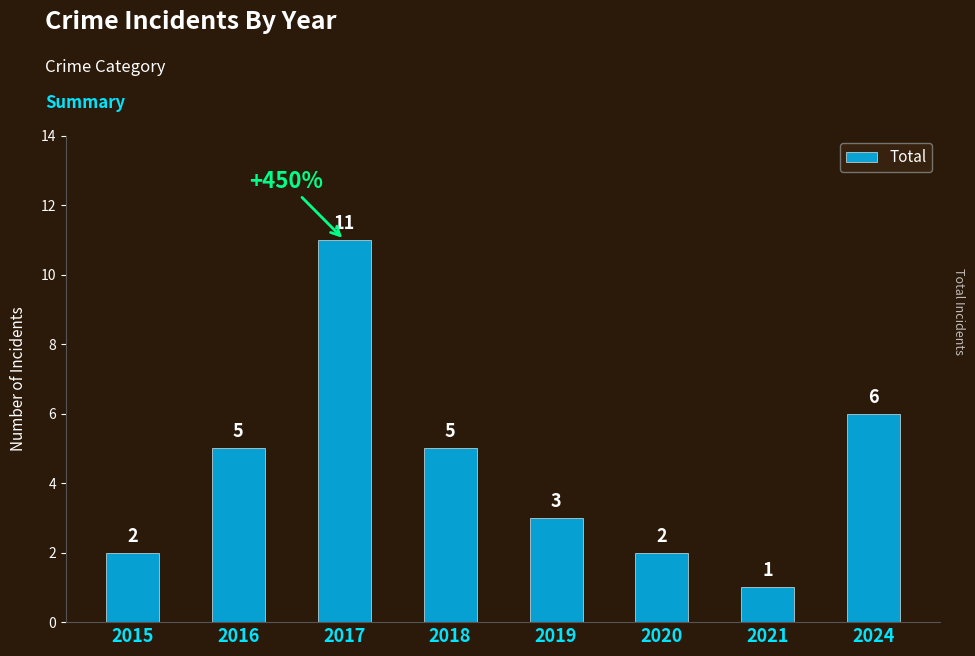

How many values are between 2 and 6?

6